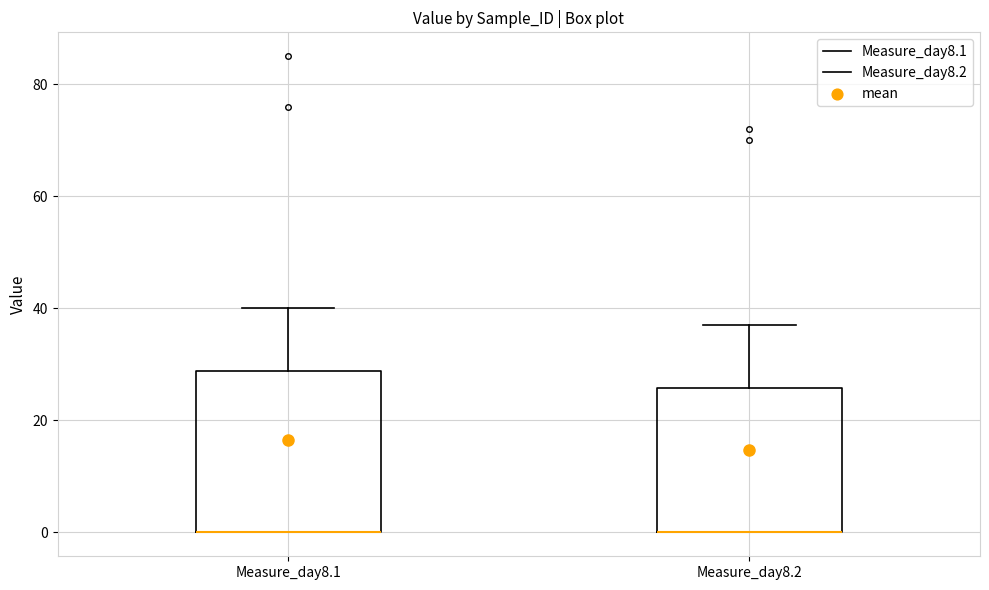

Reading left to right, transcribe this box plot: for each box, give where its median line is, the range the box spans, and where its two whiskers end, as read against the y-axis. The values are not printed on the chart, so give them approximately, as read against the axis.

Measure_day8.1: median 0 (drawn on the box's lower edge), box 0 to 28, whiskers 0 to 40
Measure_day8.2: median 0 (drawn on the box's lower edge), box 0 to 26, whiskers 0 to 38